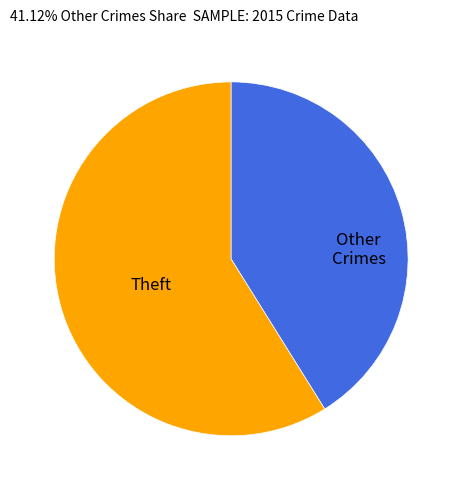

Is there any slice that represents more than half of the pie?

Yes